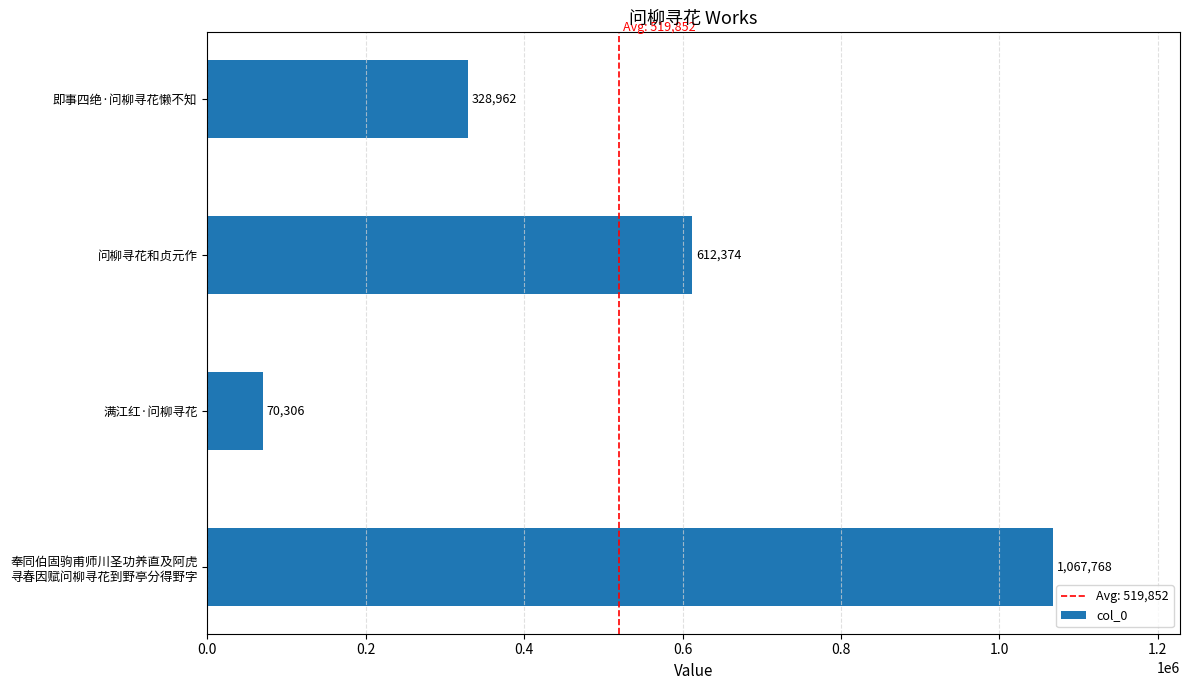

What is the change in value from 满江红·问柳寻花 to 即事四绝·问柳寻花懒不知?

+258656